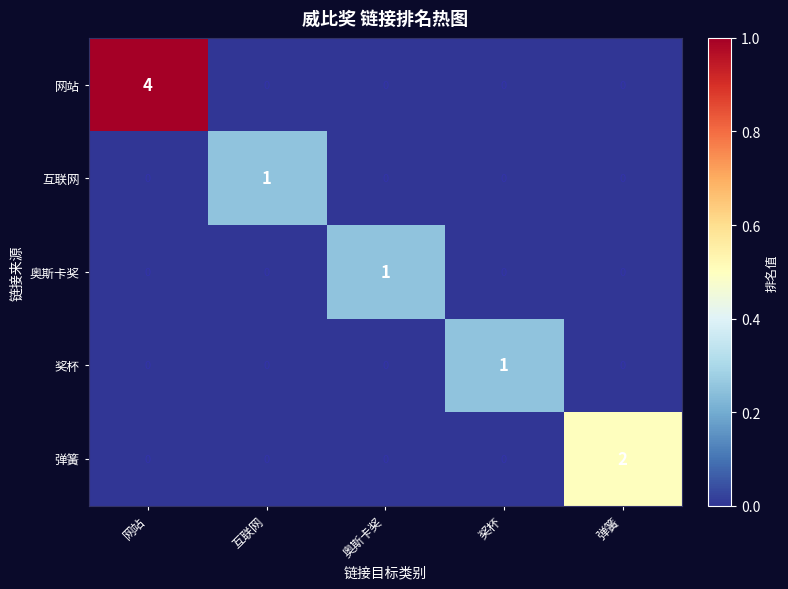

What is the sum of all 网站 values?

4